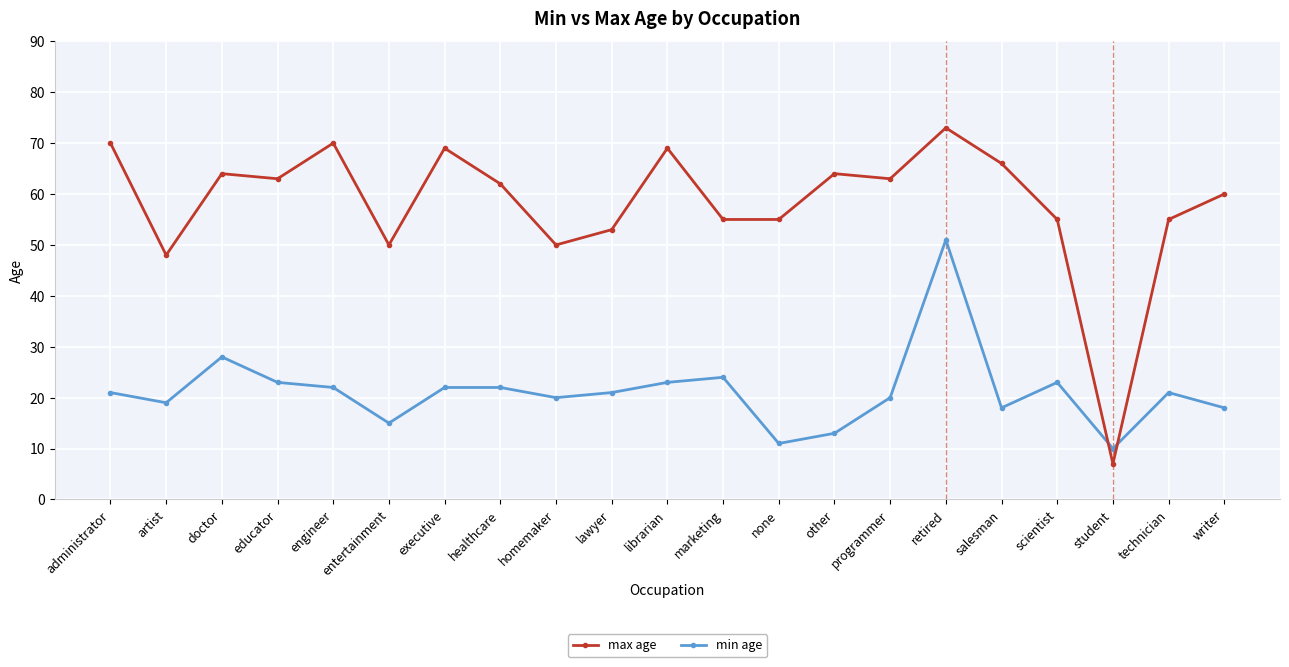

Reading left to right, list all the values displayed in this chart.

max age: 70	48	64	63	70	50	69	62	50	53	69	55	55	64	63	73	66	55	7	55	60
min age: 21	19	28	23	22	15	22	22	20	21	23	24	11	13	20	51	18	23	10	21	18